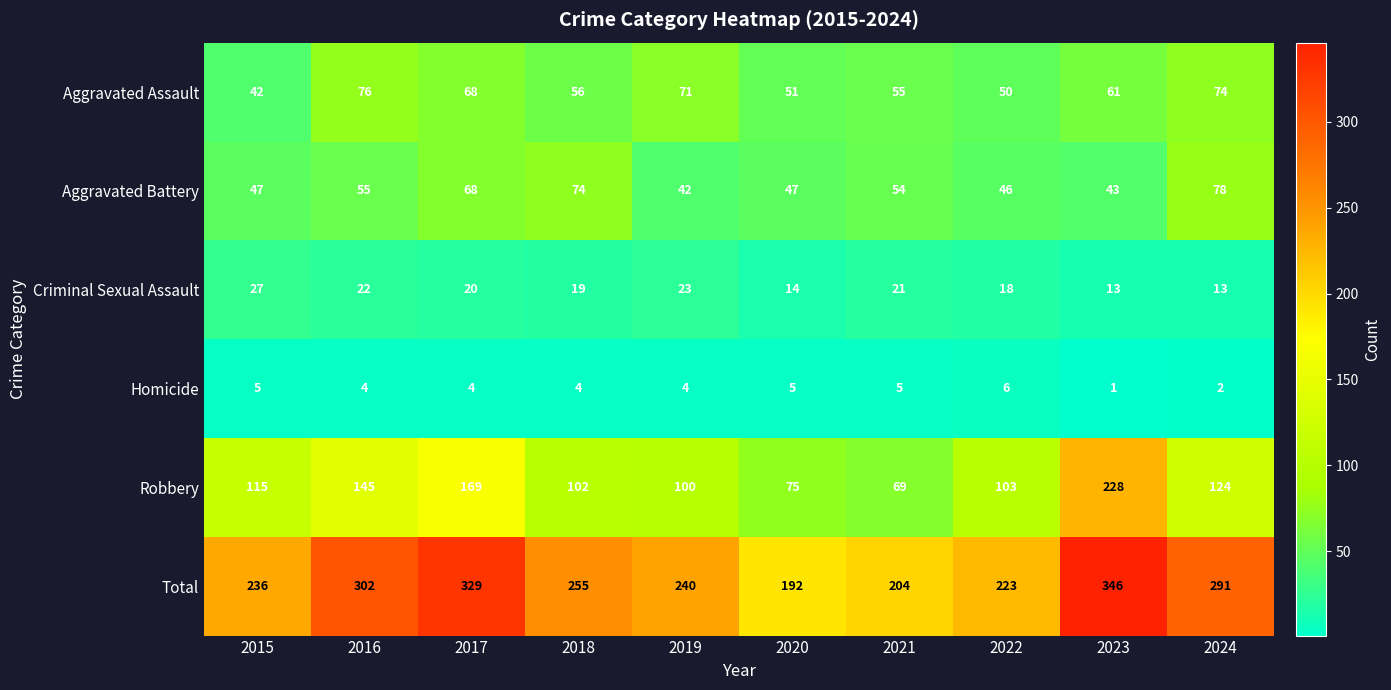

How many series are shown in this chart?

6